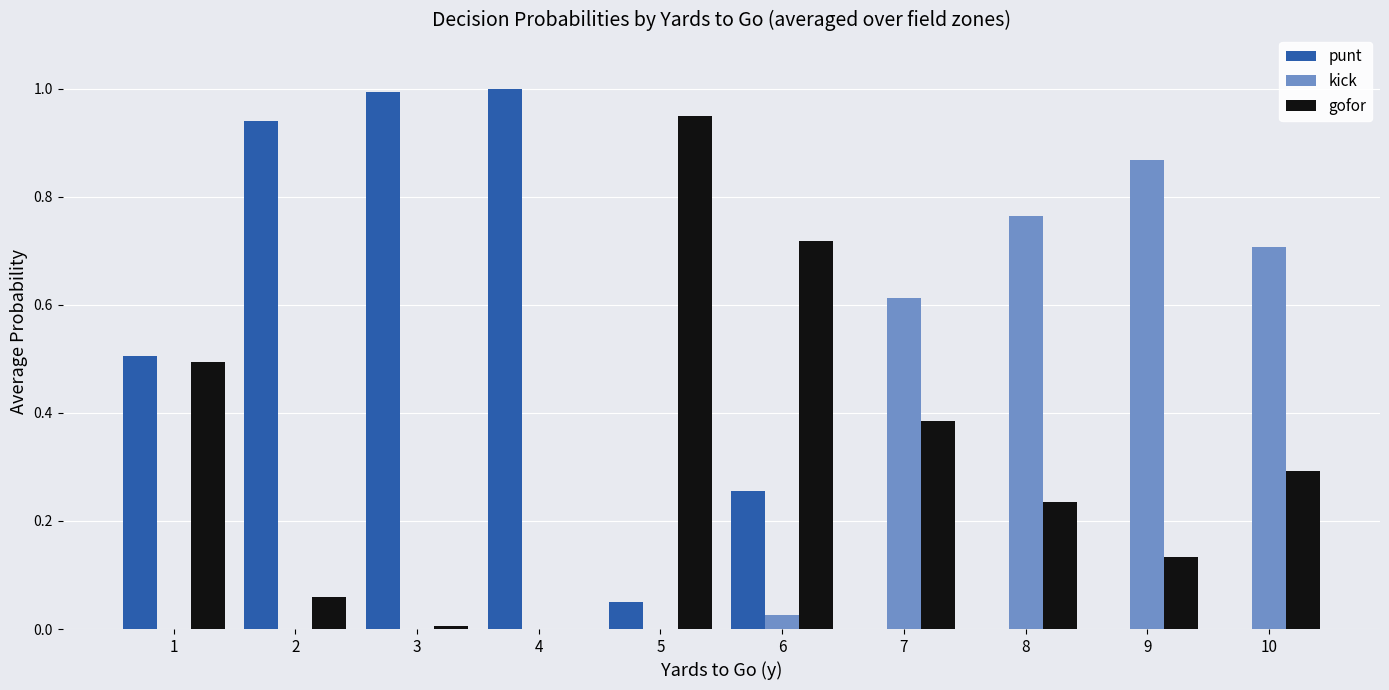

Is it true that punt equals -0.6 at 7?

False